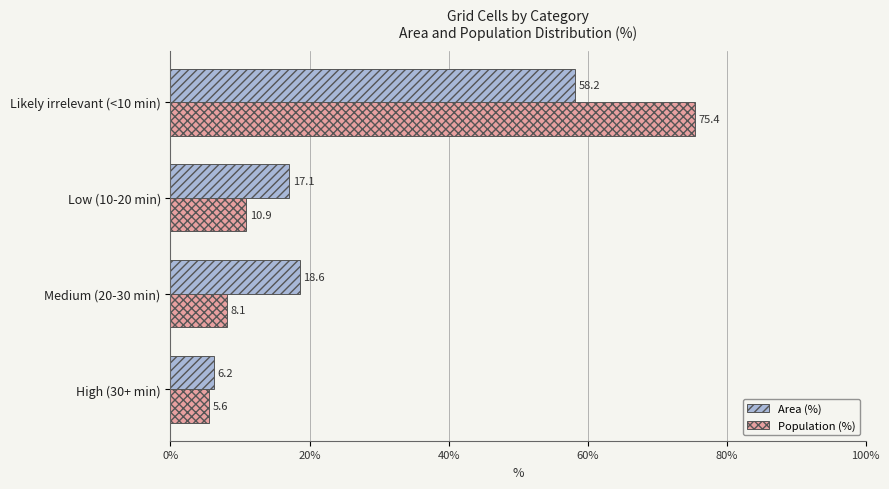

What is the sum of all Area (%) values?

100.1